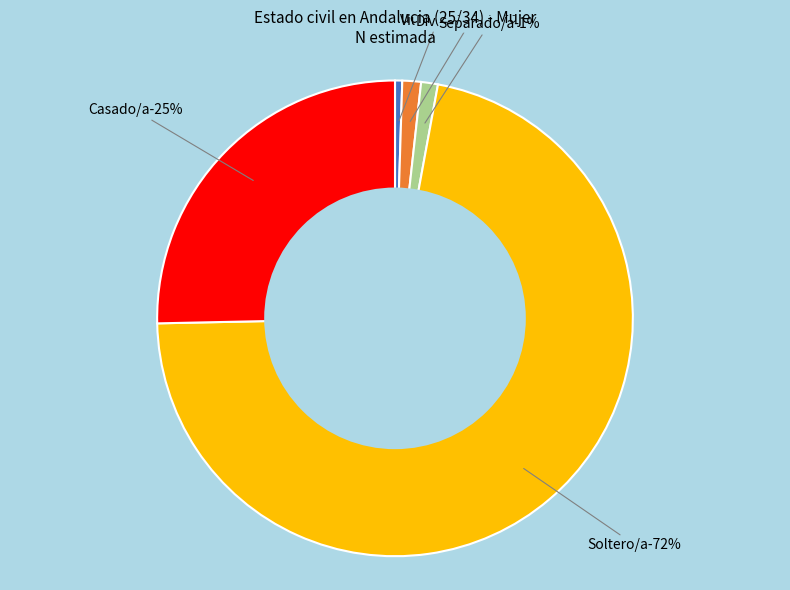

Is there a majority slice in this chart?

Yes